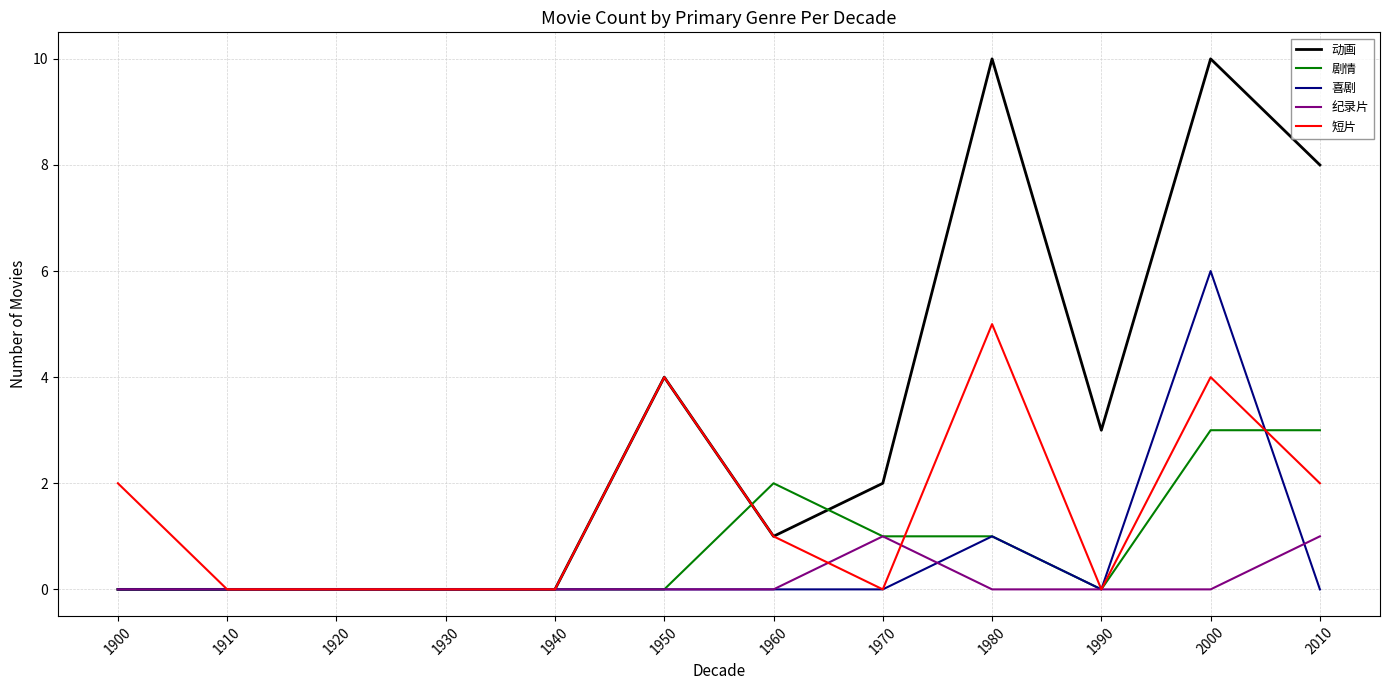

Reading left to right, what are all the values shown in this chart?

动画: 1900=0	1910=0	1920=0	1930=0	1940=0	1950=4	1960=1	1970=2	1980=10	1990=3	2000=10	2010=8
剧情: 1900=0	1910=0	1920=0	1930=0	1940=0	1950=0	1960=2	1970=1	1980=1	1990=0	2000=3	2010=3
喜剧: 1900=0	1910=0	1920=0	1930=0	1940=0	1950=0	1960=0	1970=0	1980=1	1990=0	2000=6	2010=0
纪录片: 1900=0	1910=0	1920=0	1930=0	1940=0	1950=0	1960=0	1970=1	1980=0	1990=0	2000=0	2010=1
短片: 1900=2	1910=0	1920=0	1930=0	1940=0	1950=4	1960=1	1970=0	1980=5	1990=0	2000=4	2010=2